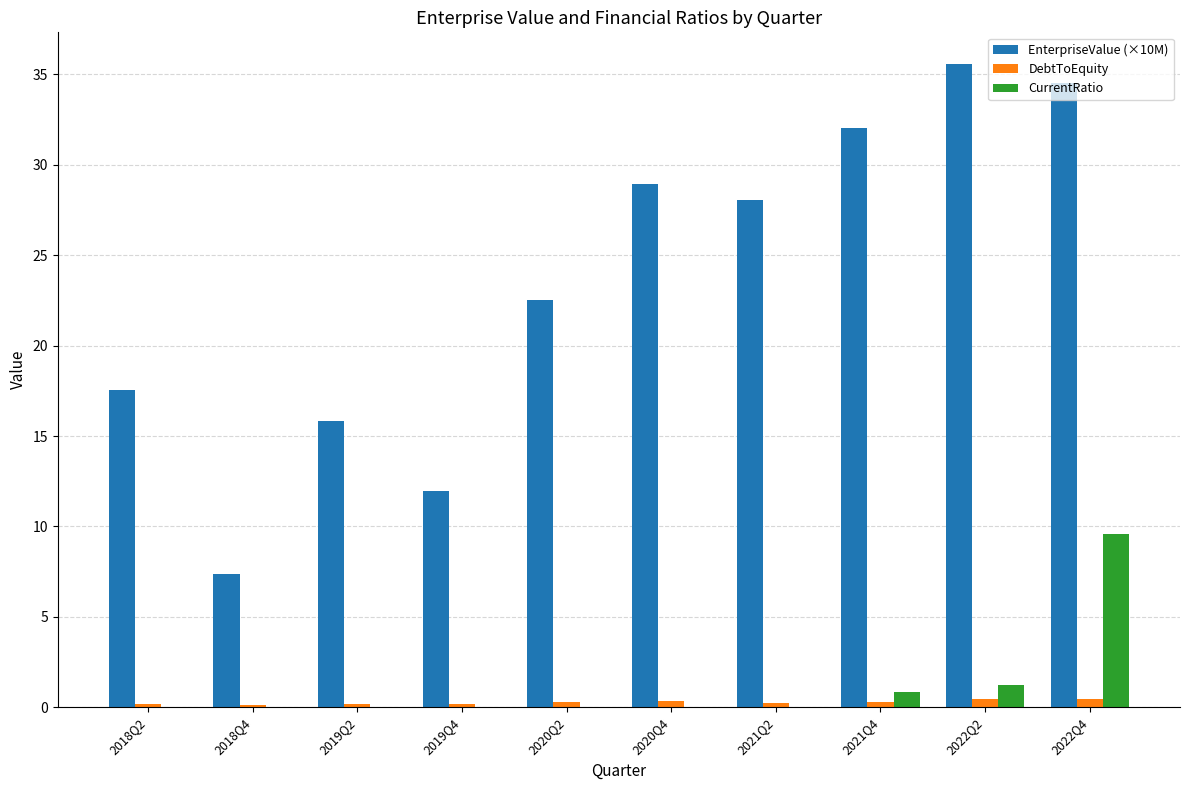

At which category is the sum across all series the highest?

2022Q4